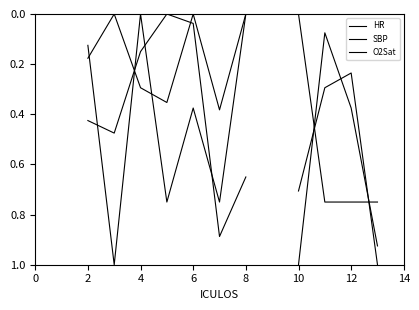

What are all the series names shown in the legend?

HR, SBP, O2Sat